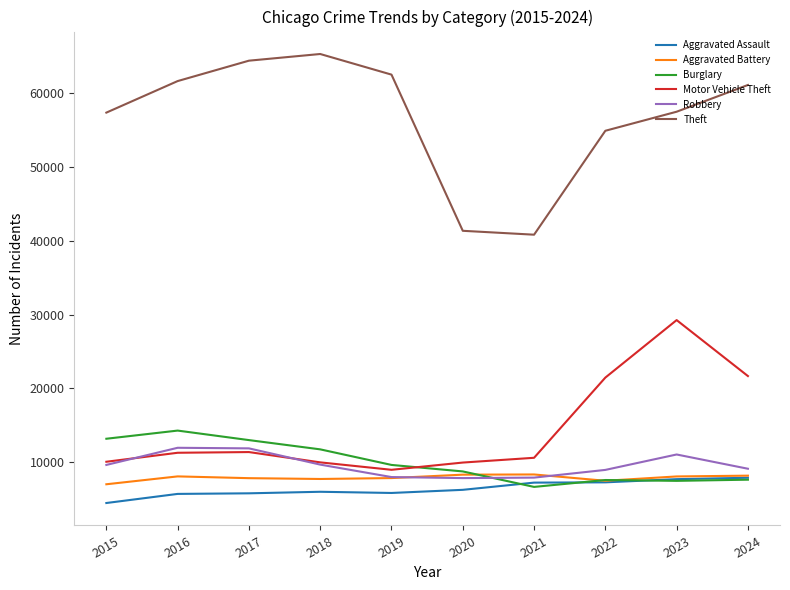

What is the average value of the Theft series?

56677